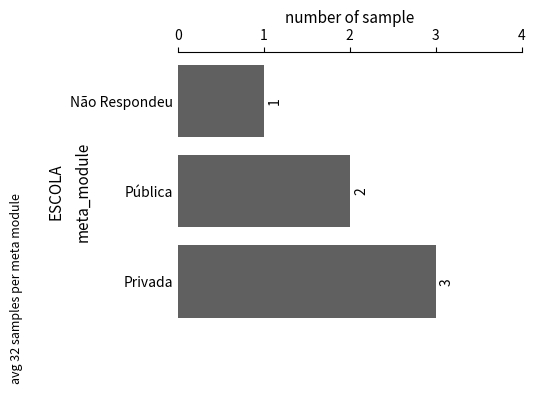

How many values are below 2?

1